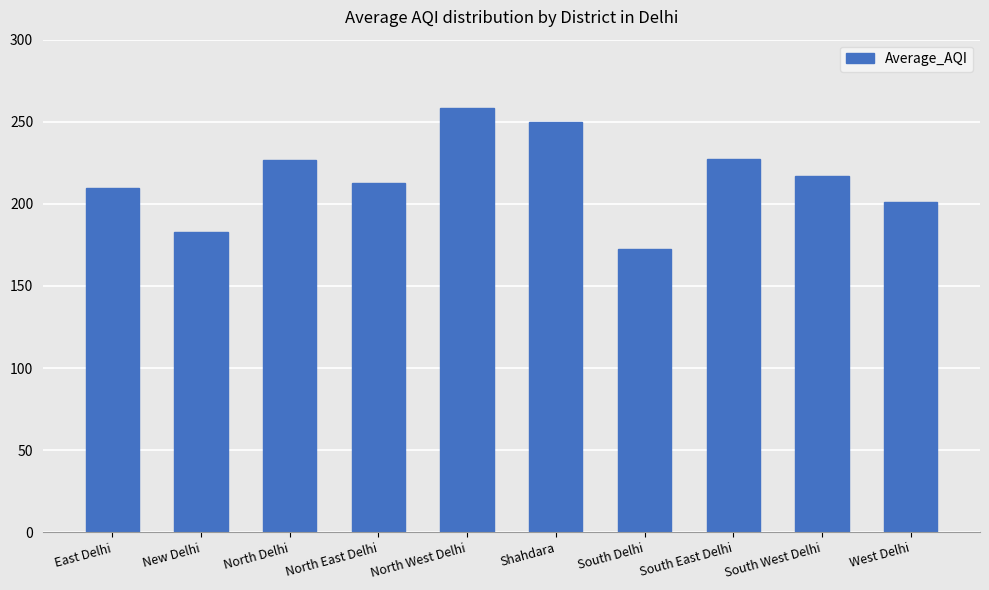

Which label corresponds to the largest value in the chart?

North West Delhi